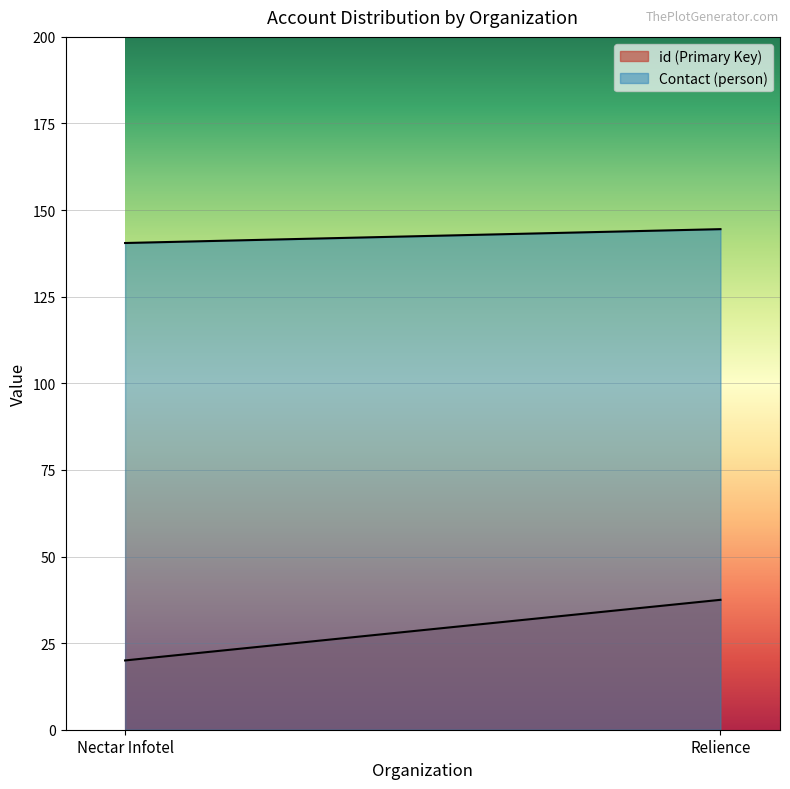

True or false: id (Primary Key) and Contact (person) cross at least once.

False